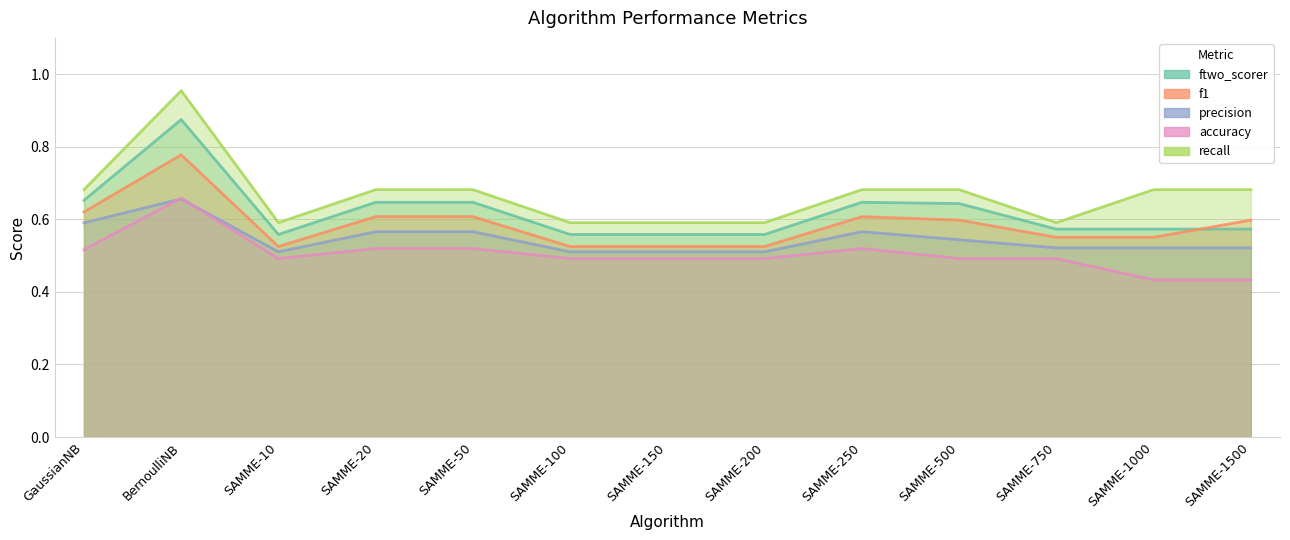

Rank the series by their maximum value, from highest to lowest.

recall, ftwo_scorer, f1, accuracy, precision